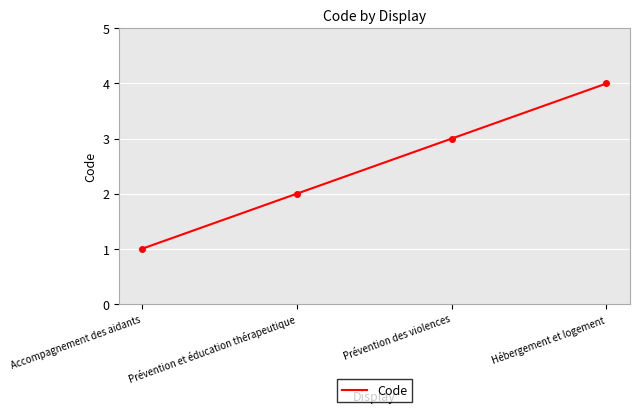

Where is the data nearest to the value 2?

Prévention et éducation thérapeutique